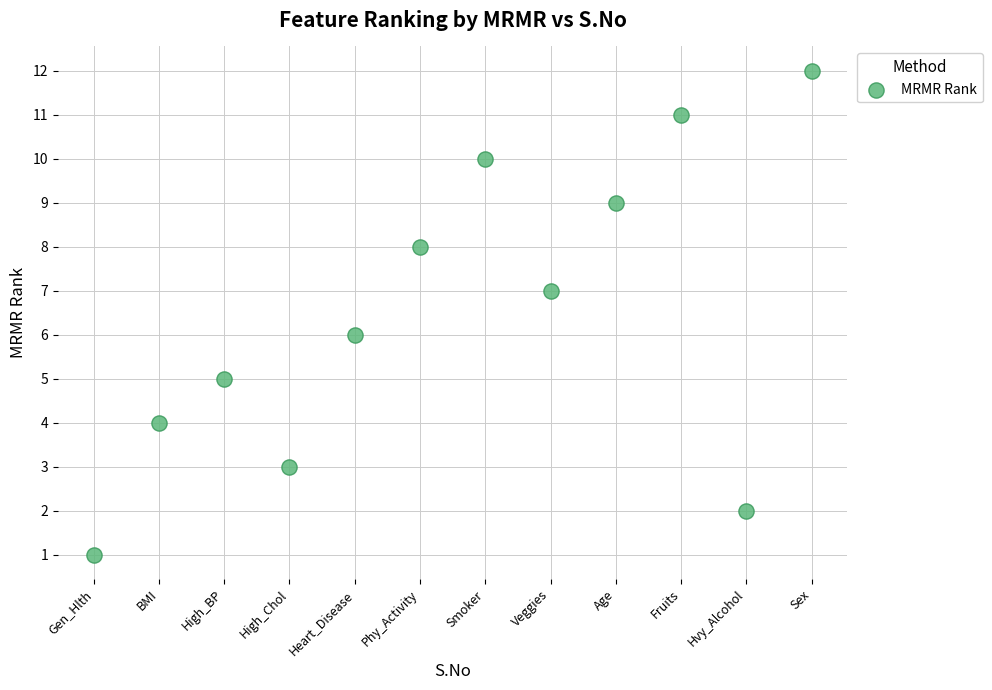

What is the average X value?

6